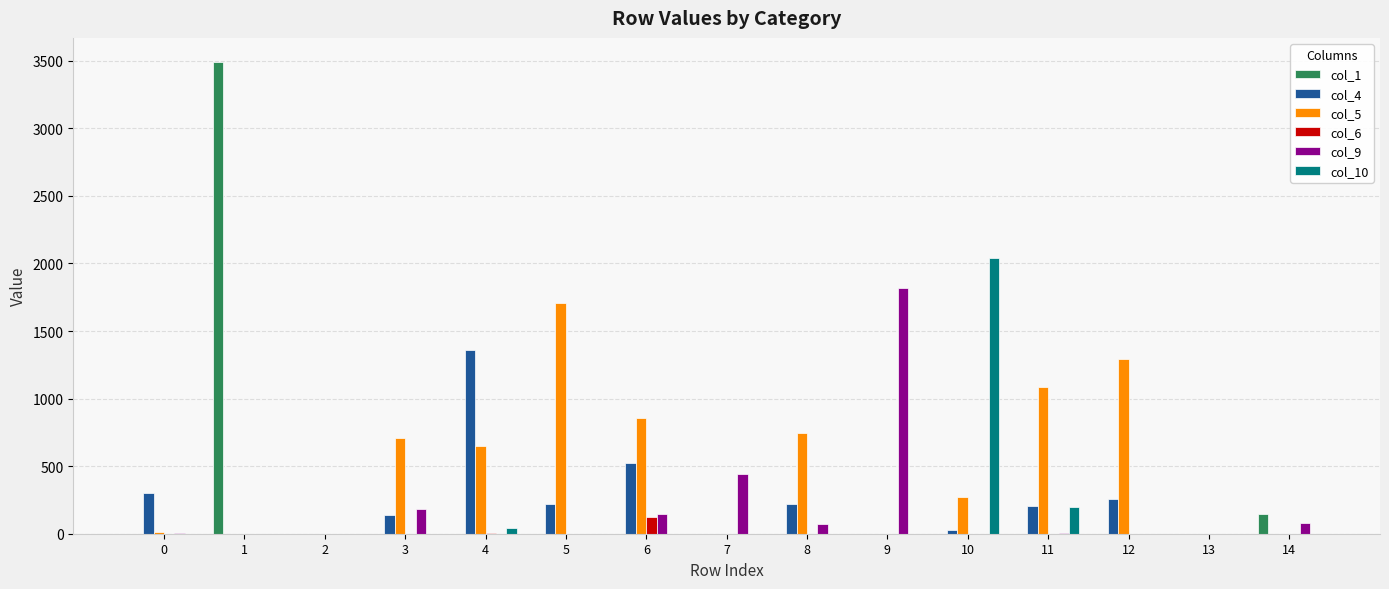

Which series has the largest range (max minus min)?

col_1